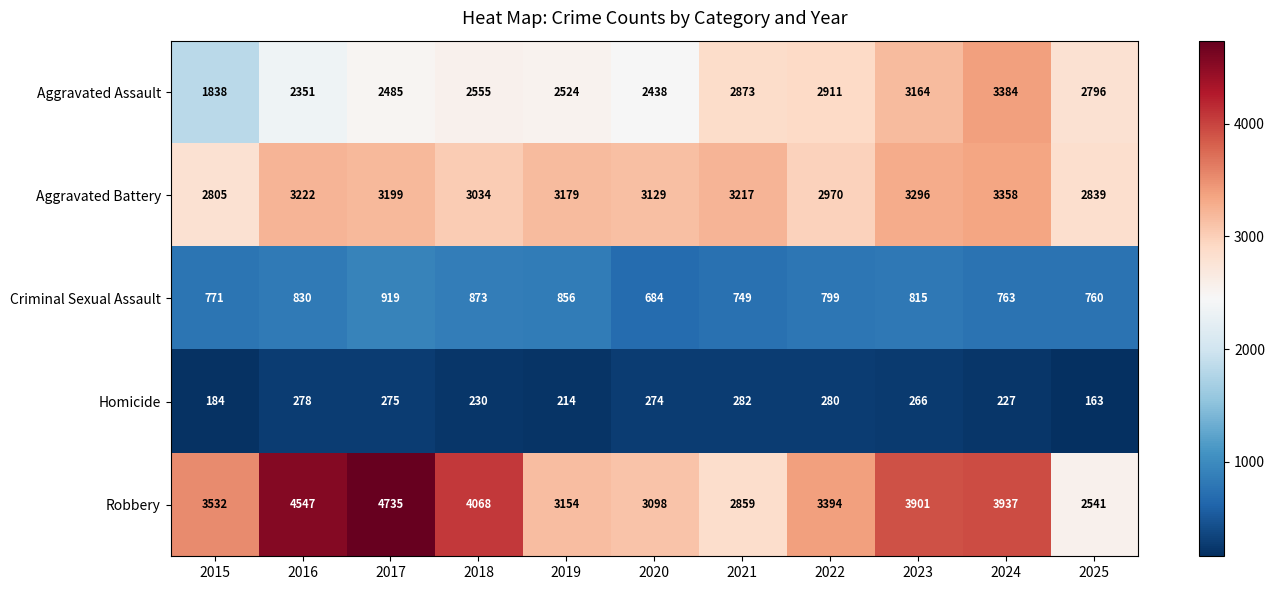

Count the number of categories in the chart.

11